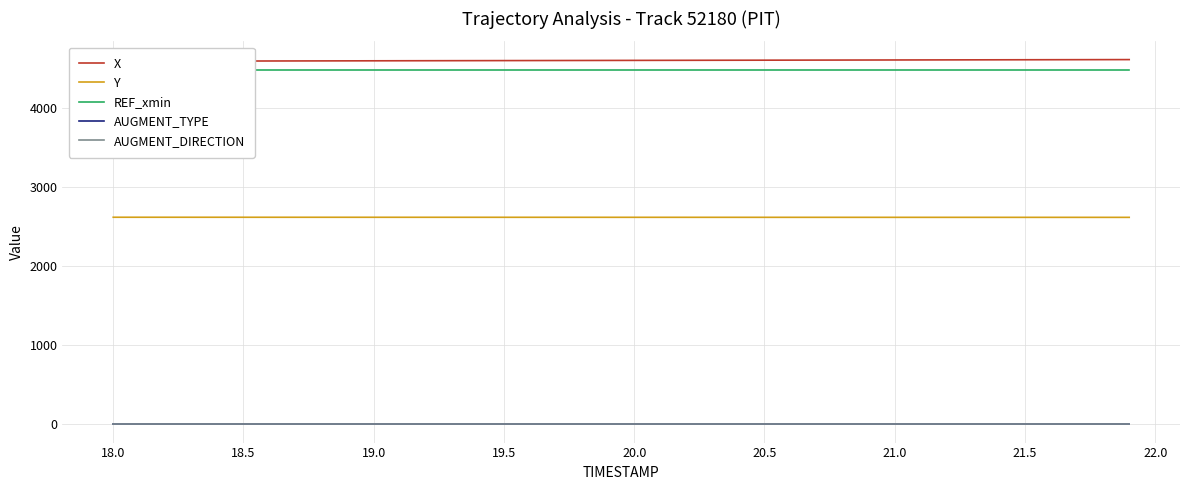

How many series are shown in this chart?

5